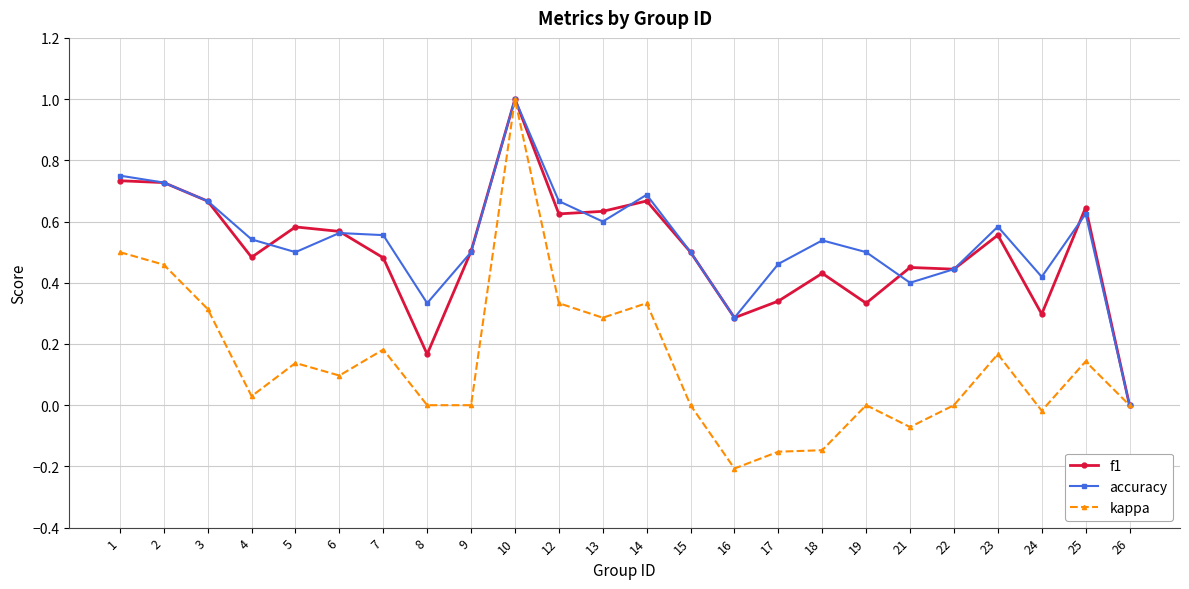

Is the value of f1 at 2 greater than the value of accuracy at 18?

Yes